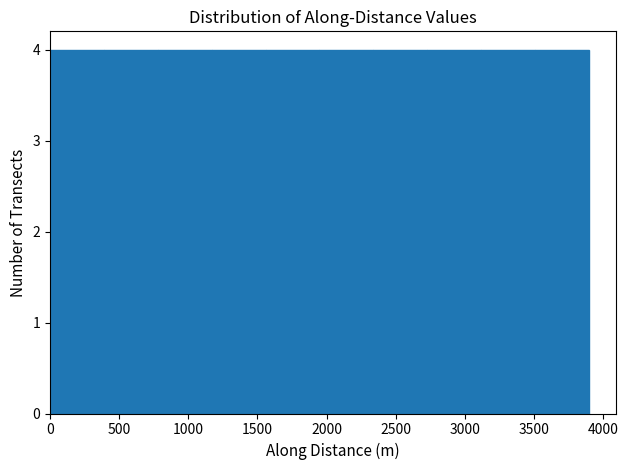

Reading left to right, transcribe this chart: for each bar, give the range it covers on the x-axis and its height. Neither the bar edges nor the heights are printed on the chart, so give them approximately, as read against the axes.

0 to 400: 4
400 to 800: 4
800 to 1150: 4
1150 to 1550: 4
1550 to 1950: 4
1950 to 2350: 4
2350 to 2750: 4
2750 to 3100: 4
3100 to 3500: 4
3500 to 3900: 4